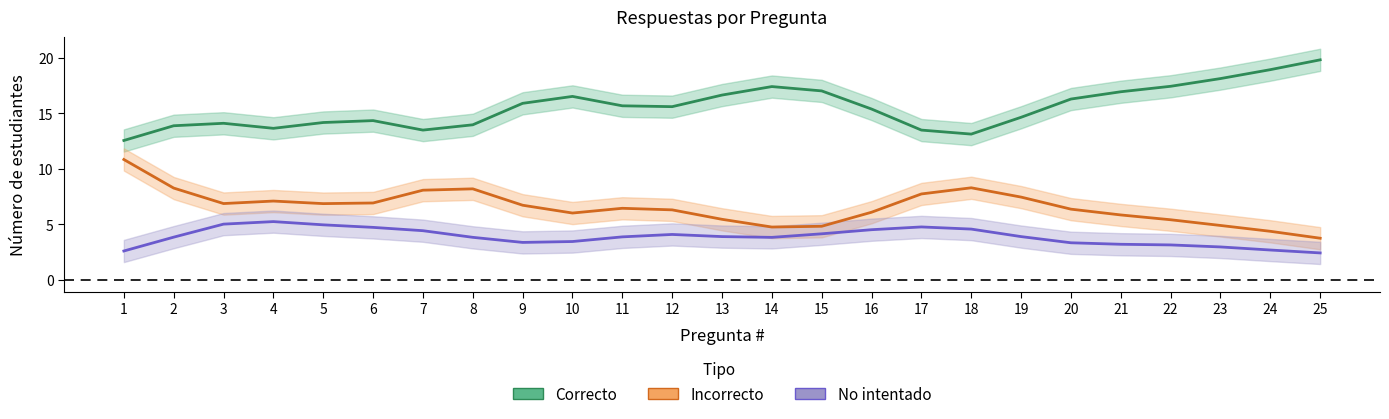

Where is Incorrecto nearest to the value 7?

6